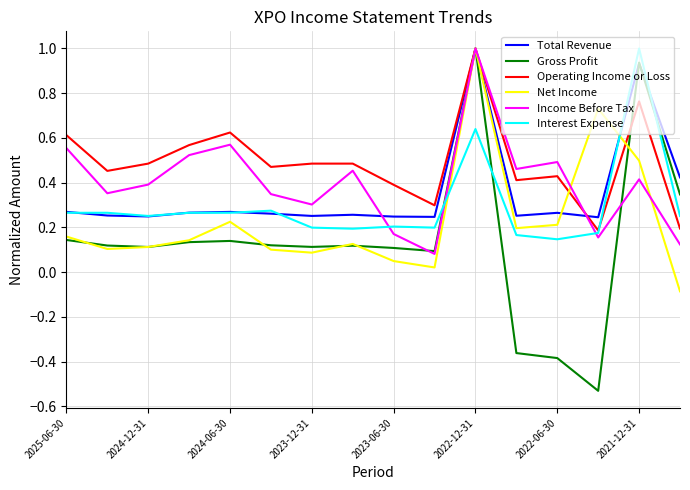

Which series has the largest total across all categories?

Operating Income or Loss